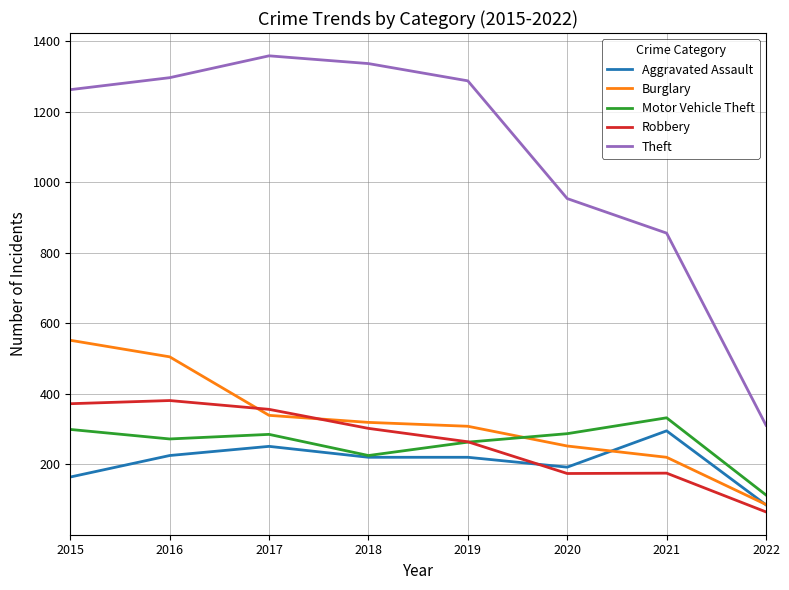

What is the difference between the maximum and minimum values in the Robbery series?

316